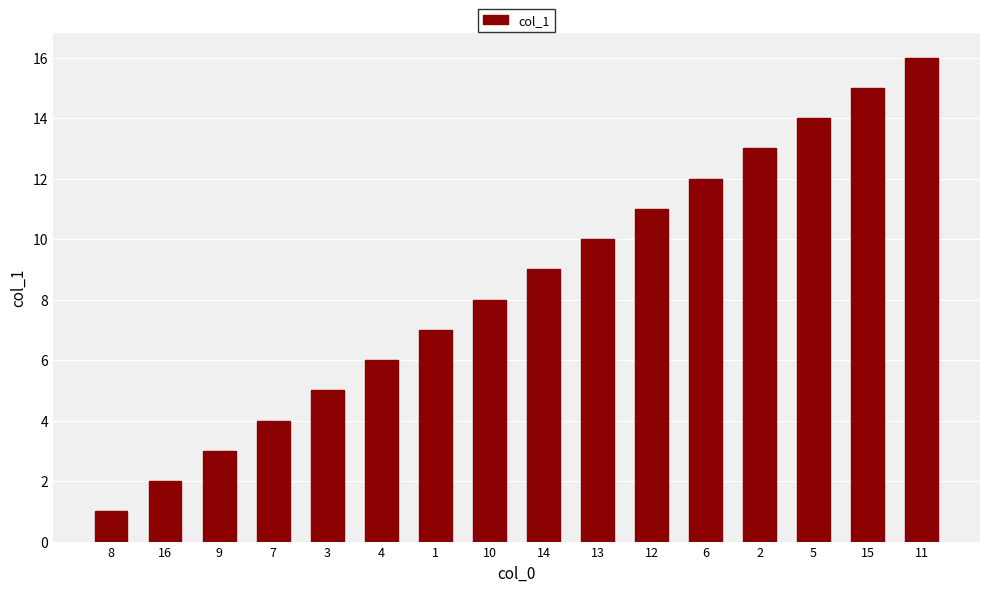

What is the difference between the second highest and minimum values?

14